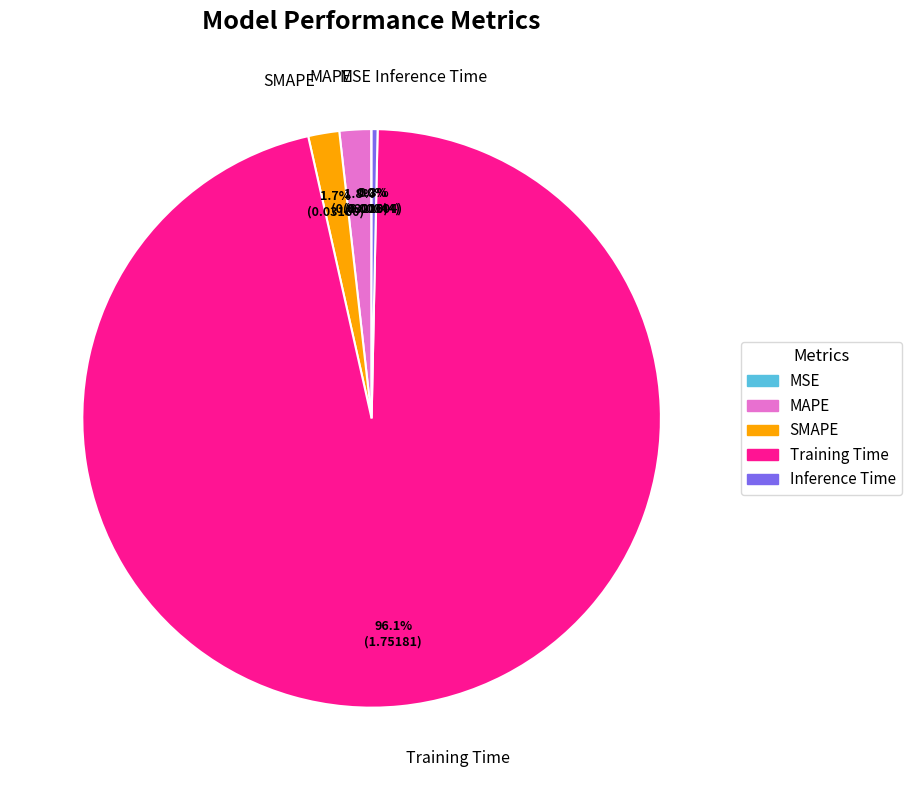

Is there any slice that represents more than half of the pie?

Yes